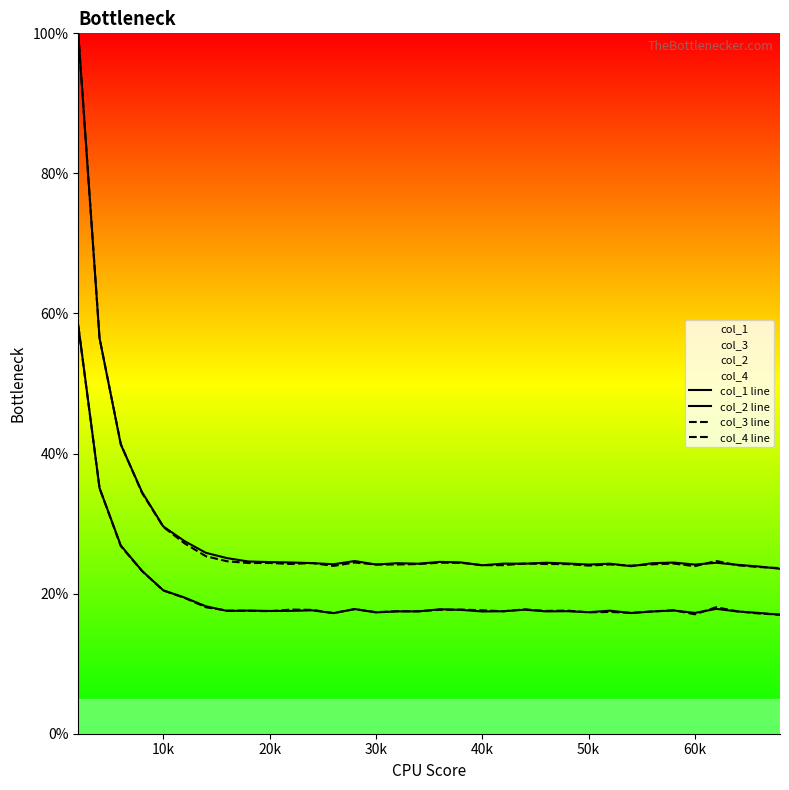

Reading left to right, extract all data points from this chart.

col_1 line: 100.0	56.5	41.3	34.5	29.6	27.5	25.8	25.1	24.6	24.5	24.4	24.4	24.2	24.7	24.2	24.3	24.3	24.5	24.4	24.1	24.3	24.3	24.4	24.3	24.2	24.3	23.9	24.3	24.4	24.2	24.4	24.1	23.9	23.5
col_2 line: 58.3	35.1	26.9	23.2	20.5	19.4	18.2	17.5	17.6	17.5	17.5	17.6	17.2	17.8	17.3	17.5	17.5	17.8	17.7	17.5	17.5	17.7	17.5	17.5	17.3	17.6	17.2	17.5	17.6	17.2	17.8	17.5	17.2	17.0
col_3 line: 100.0	56.5	41.4	34.4	29.5	27.2	25.3	24.6	24.4	24.4	24.2	24.4	24.0	24.4	24.2	24.2	24.2	24.4	24.4	24.1	24.1	24.3	24.2	24.2	24.0	24.2	24.0	24.2	24.3	23.9	24.7	24.1	23.8	23.6
col_4 line: 58.2	35.1	26.8	23.2	20.4	19.4	18.1	17.6	17.6	17.5	17.7	17.7	17.2	17.8	17.4	17.5	17.5	17.7	17.7	17.6	17.5	17.8	17.5	17.6	17.3	17.4	17.3	17.5	17.6	17.0	18.1	17.5	17.2	17.0